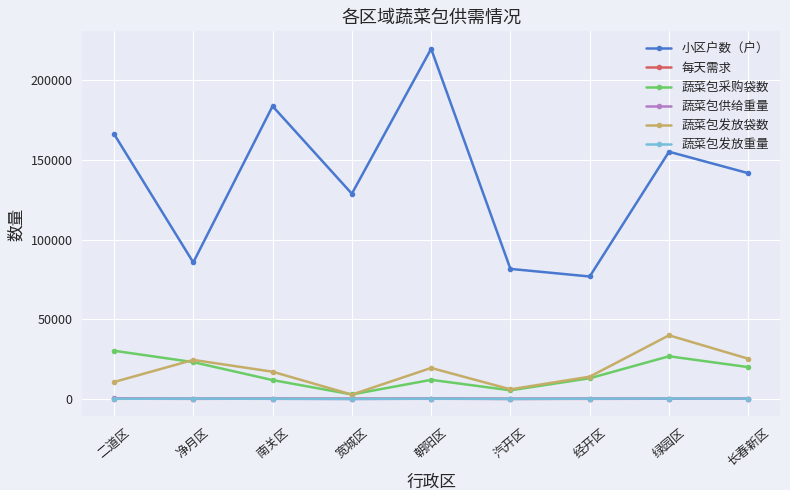

What is the label of the 9th point from the right?

二道区